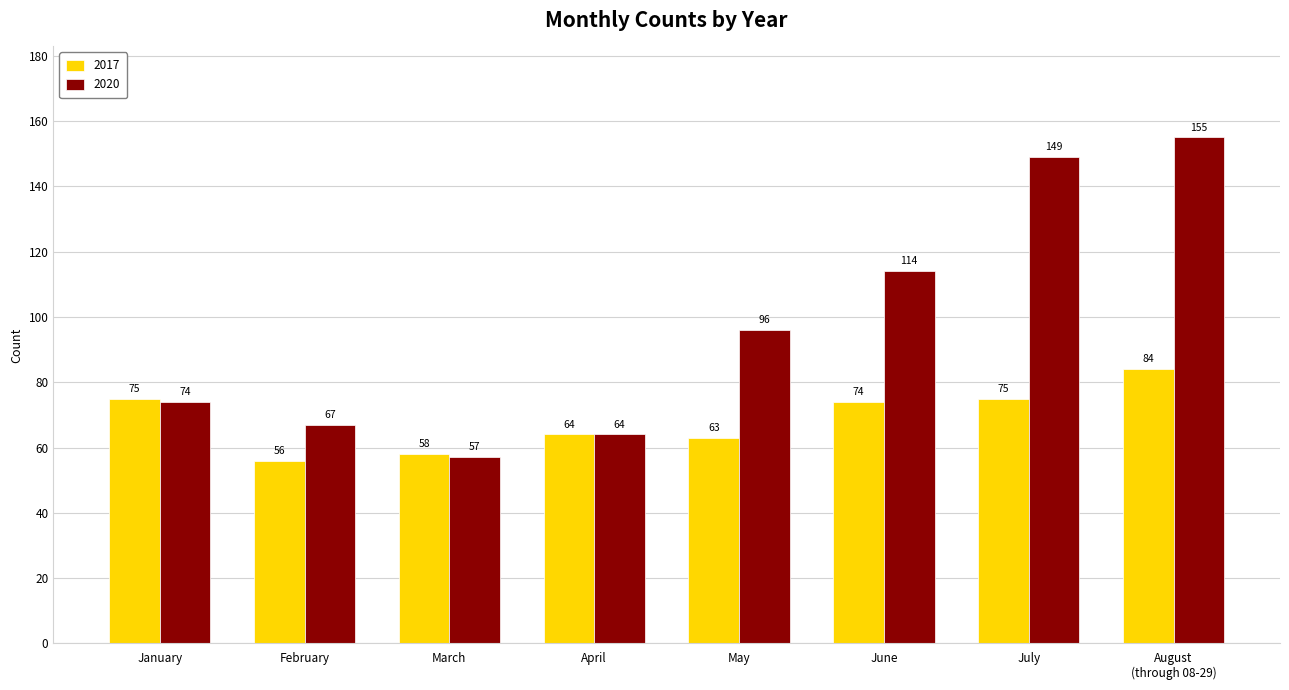

What is the difference between the highest and lowest values at May?

33